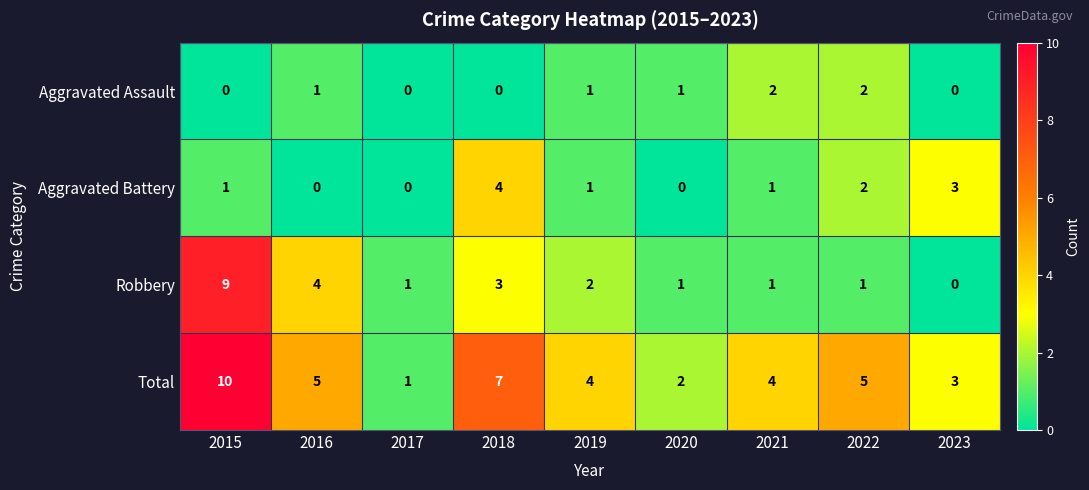

Which series changed the most between 2016 and 2022?

Robbery